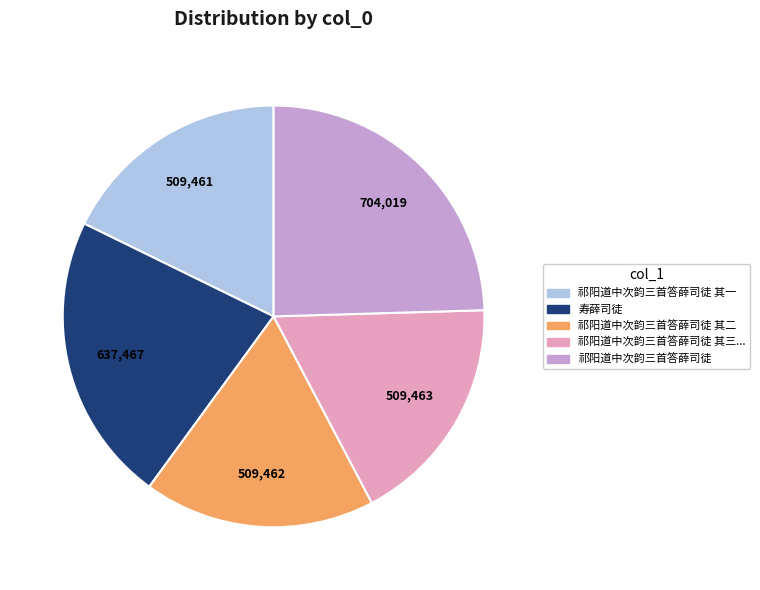

Is there any slice that represents more than half of the pie?

No